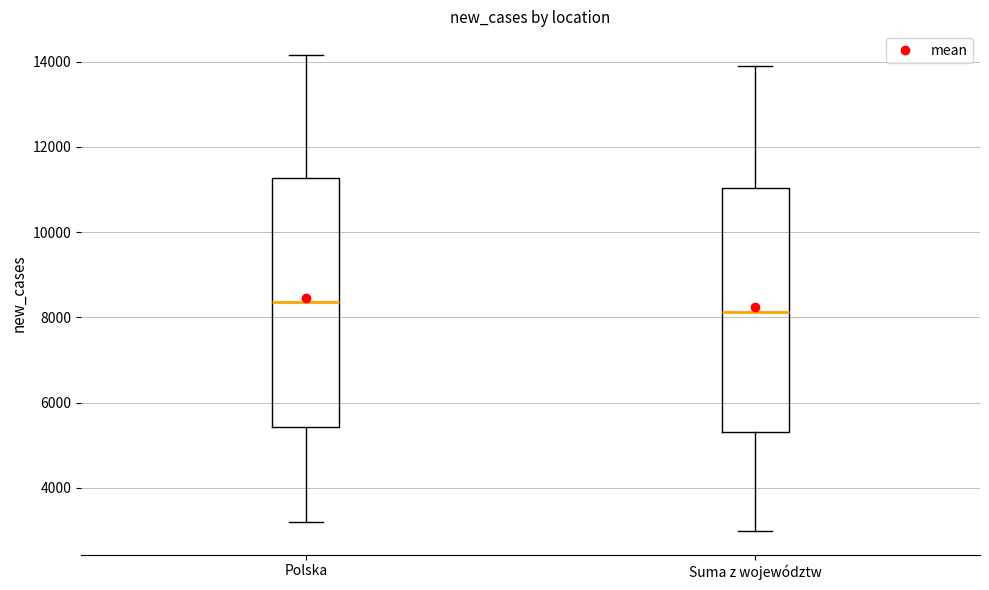

Where does the upper whisker of the box for Polska end on the y-axis? The values are not printed on the chart, so give them approximately, as read against the axis.

14200